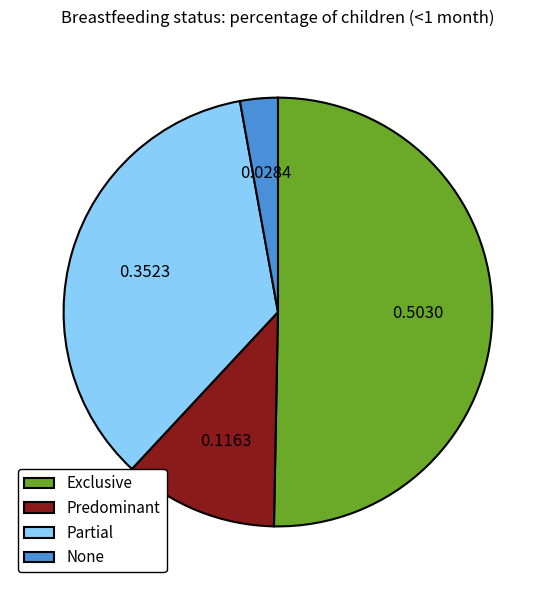

True or false: None accounts for 3% of the total.

True